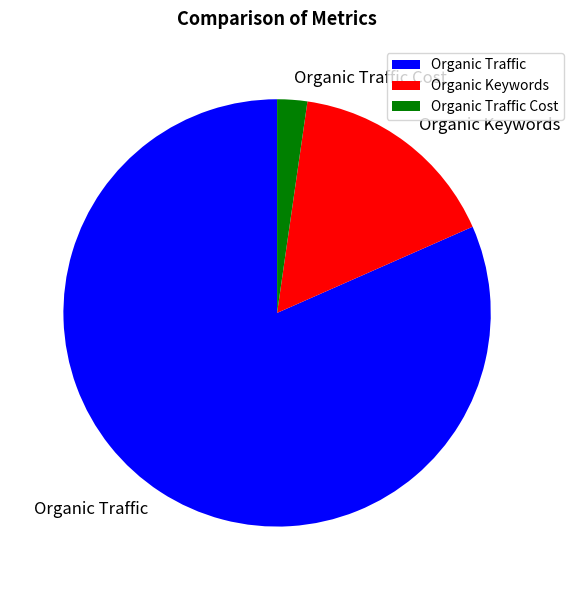

Approximately how many times larger is the value at Organic Keywords compared to Organic Traffic Cost?

7.1